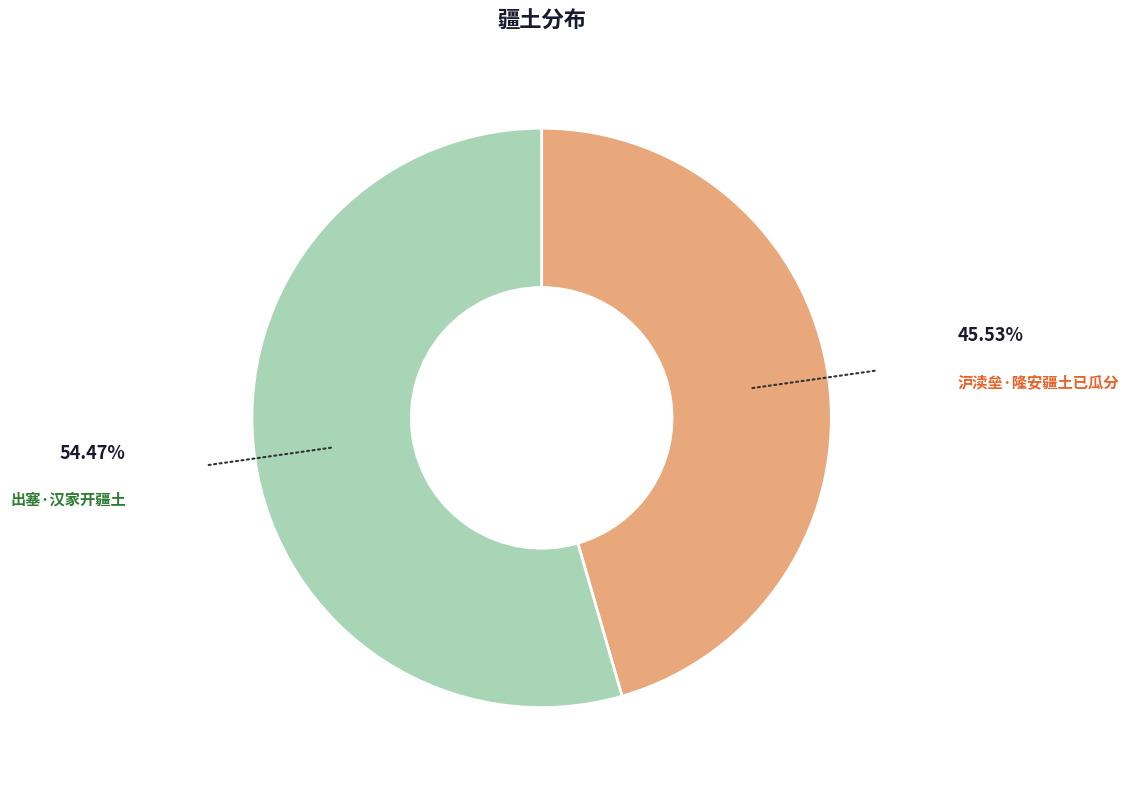

Which category has the smallest portion of the pie?

沪渎垒·隆安疆土已瓜分